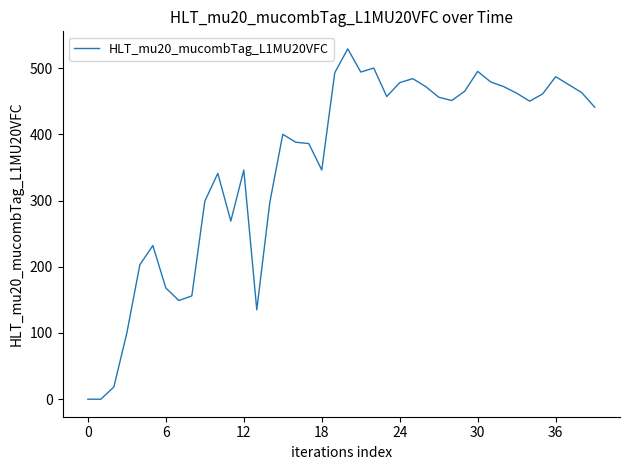

What is the difference between the maximum and minimum values?

529.0